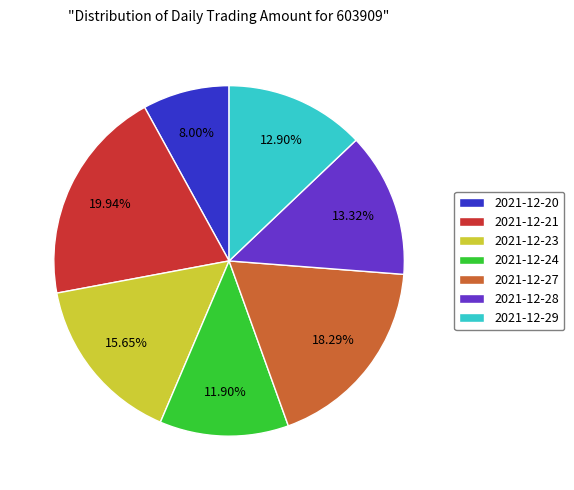

To the nearest percent, what portion does 2021-12-27 represent?

18%